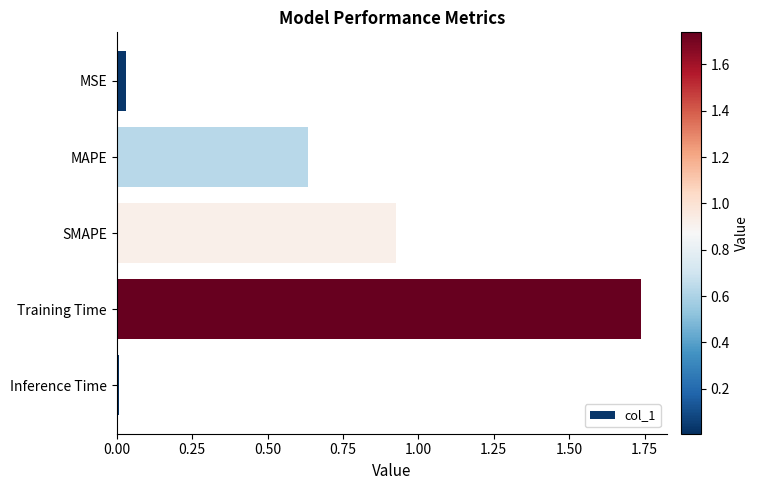

What is the change in value from SMAPE to Training Time?

+0.8